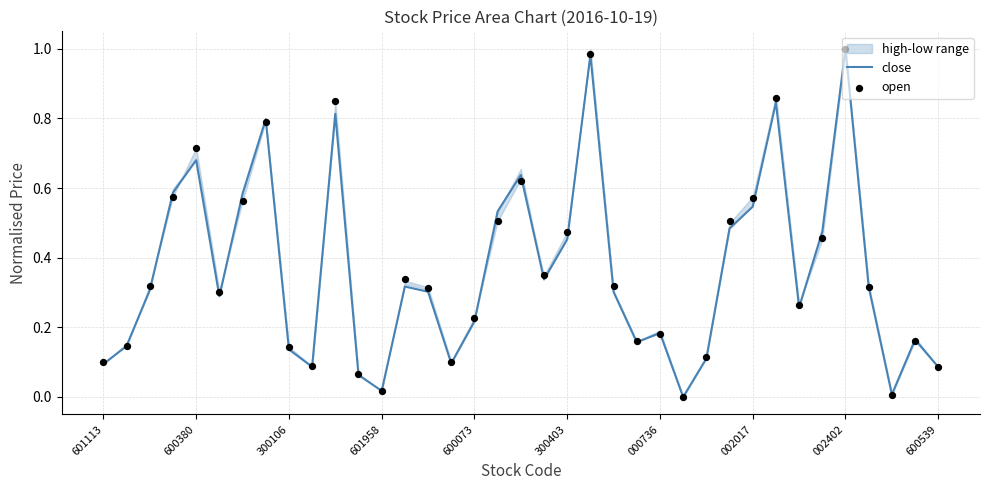

What is the total value across all series at 29?

1.7